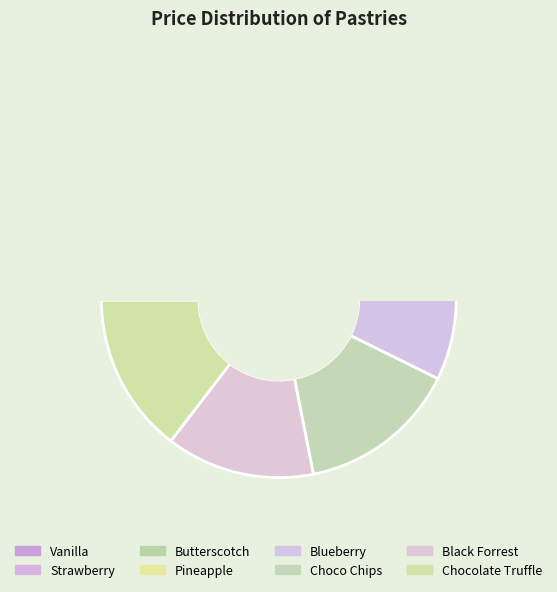

What percentage do Strawberry and Vanilla together represent?

21.9%